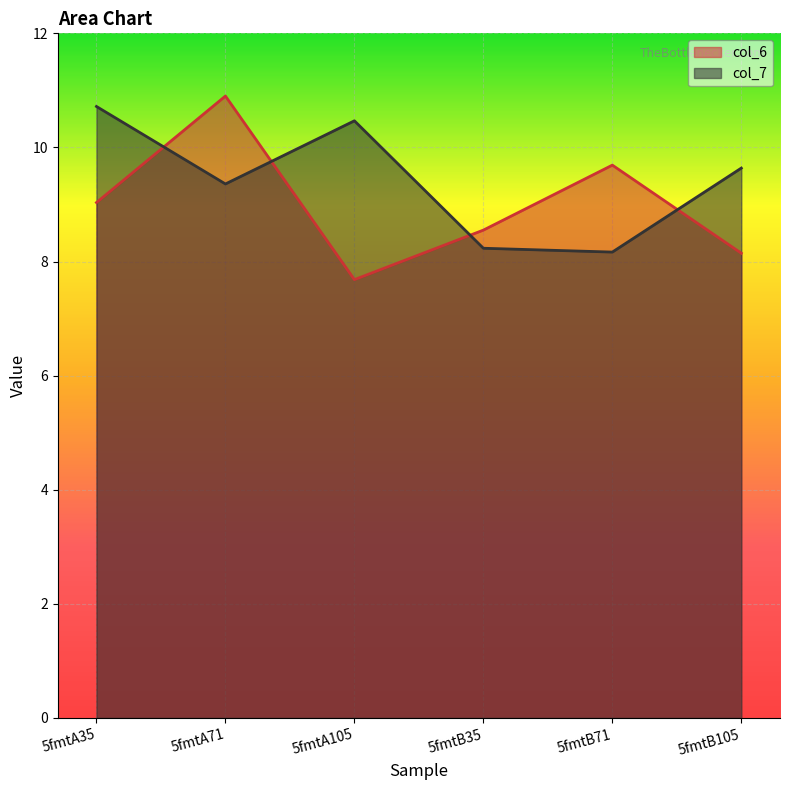

What is the label of the 5th point from the left?

5fmtB71